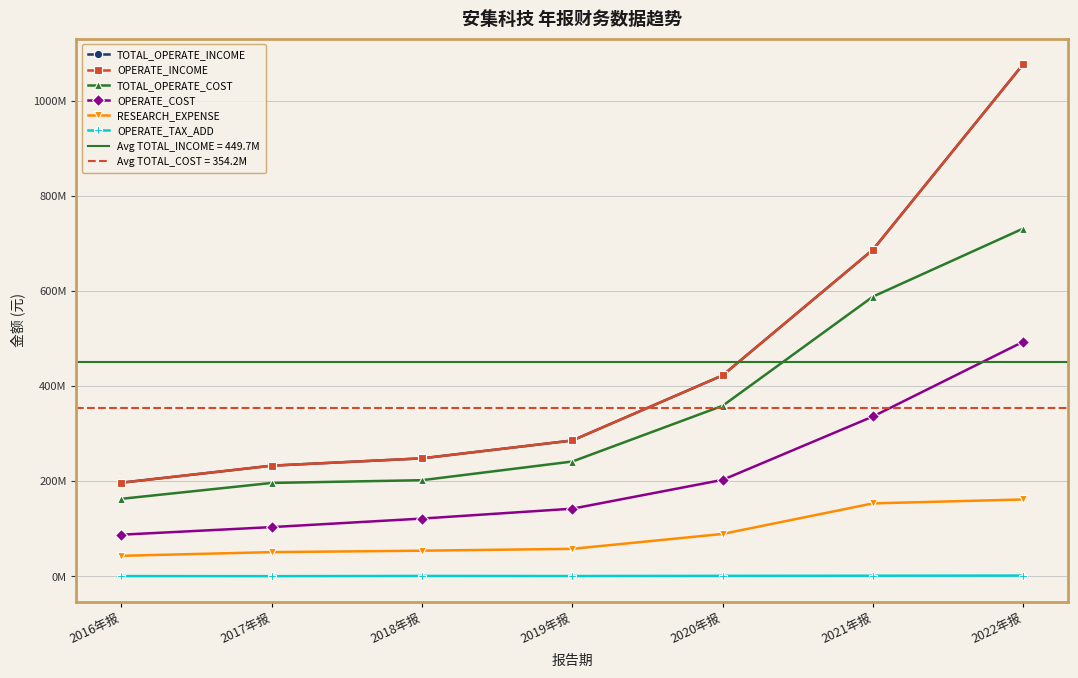

How many values in the OPERATE_COST series are below 141987010?

3